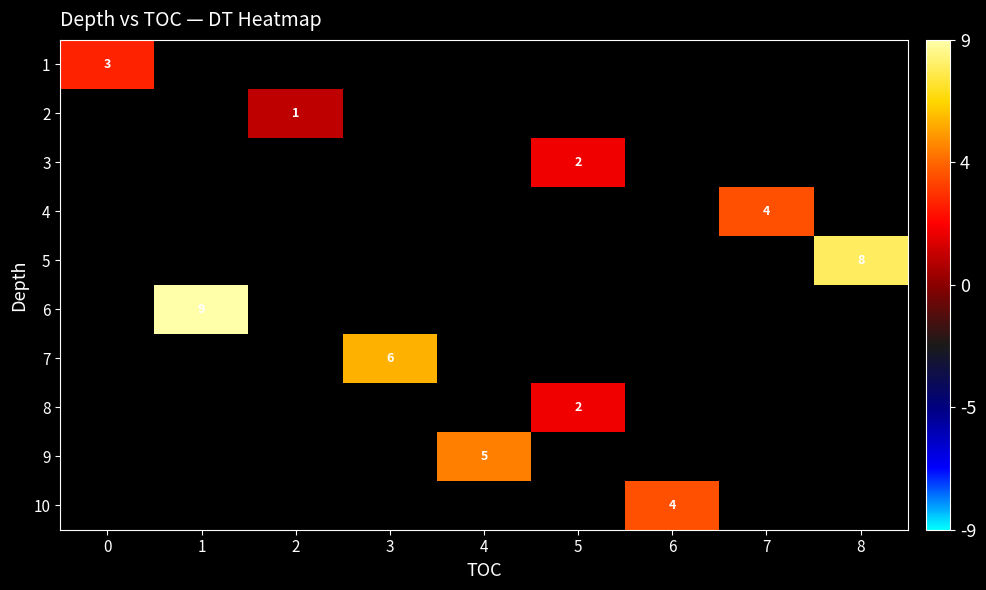

Between 2 and 3, which is larger?

3